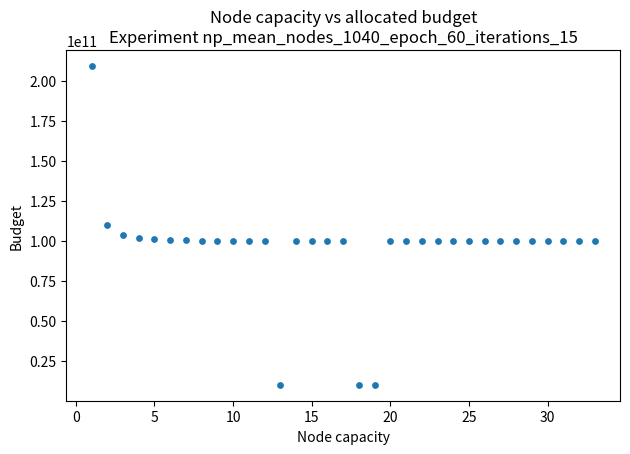

What is the range of Y values (max minus min)?

199132098058